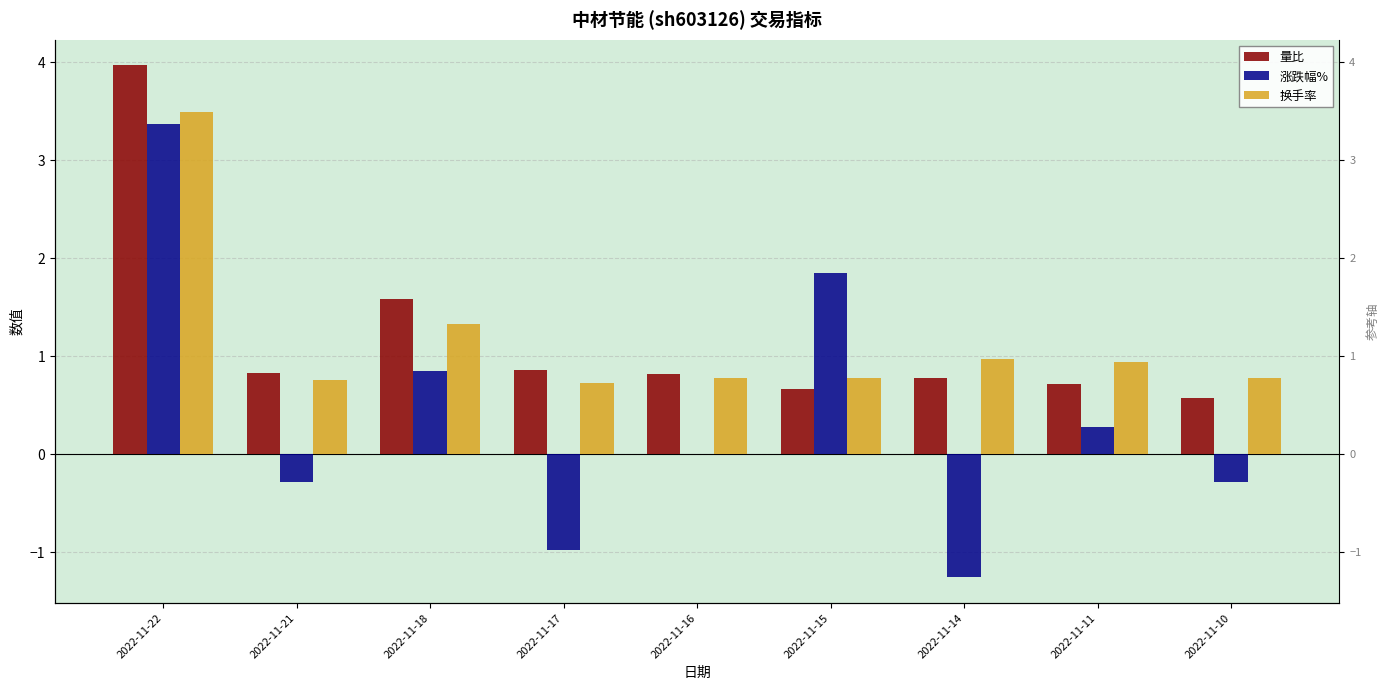

At how many categories does at least one series exceed 2?

1